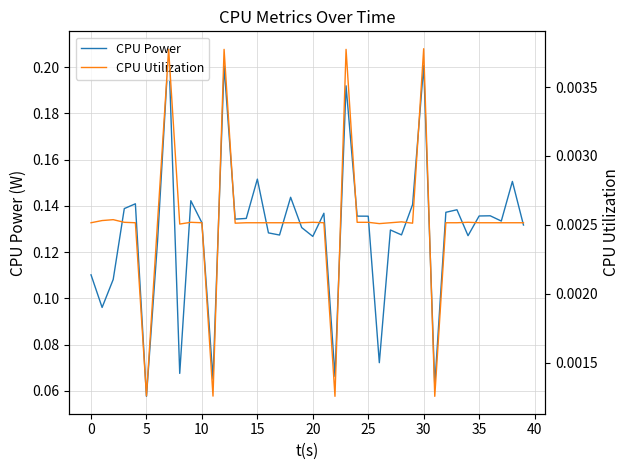

At which label does CPU Power reach its minimum?

5